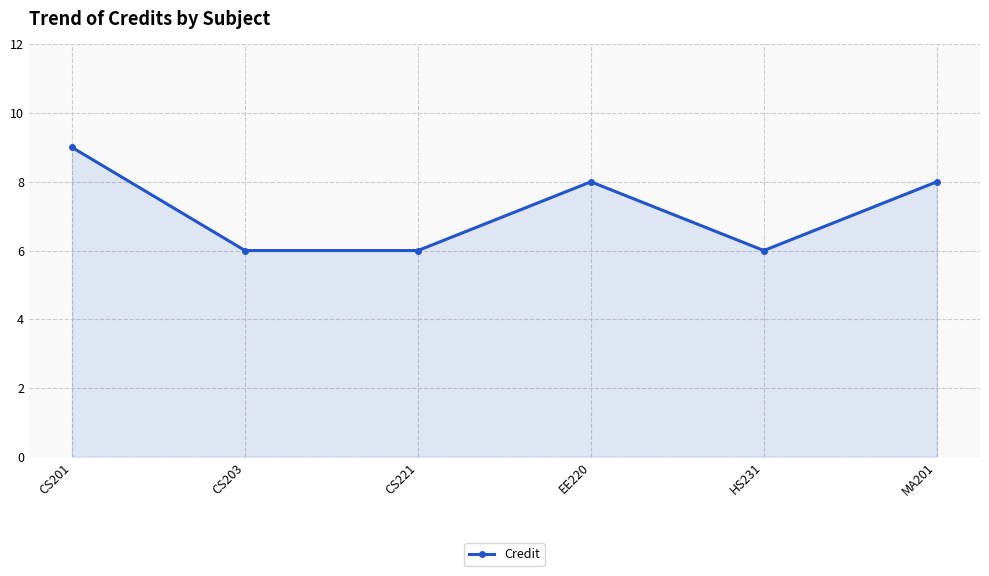

Reading right to left, extract all data points from this chart.

MA201=8	HS231=6	EE220=8	CS221=6	CS203=6	CS201=9